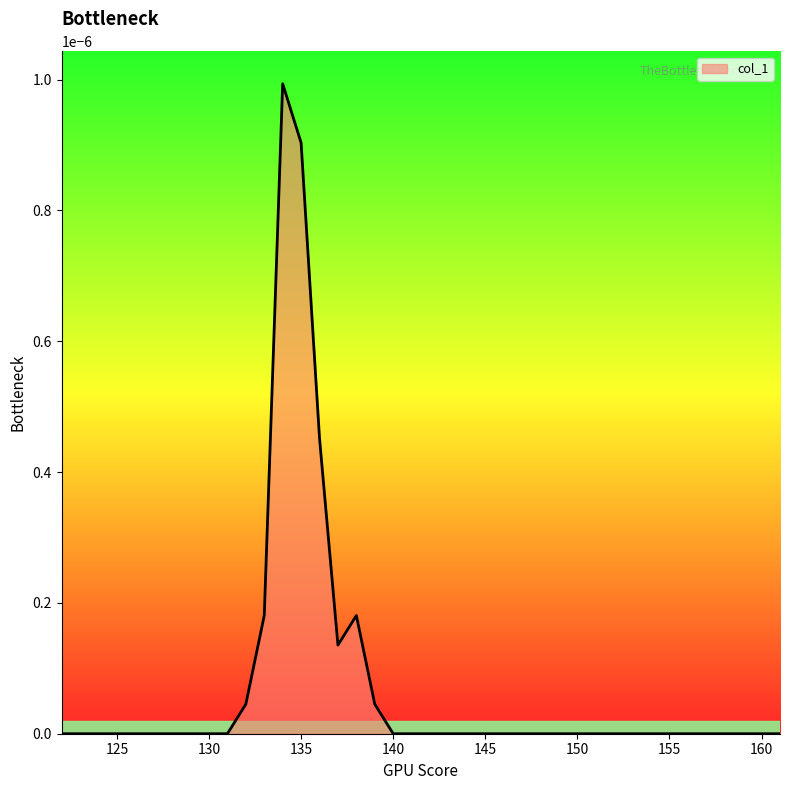

The chart shows a value of 0.0 at 130. True or false?

True